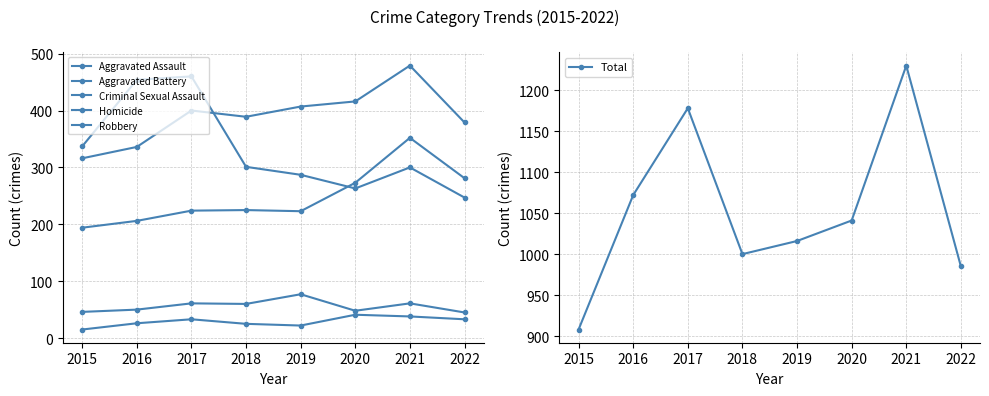

What is the value of the Aggravated Assault point at the 3rd from the left?

224